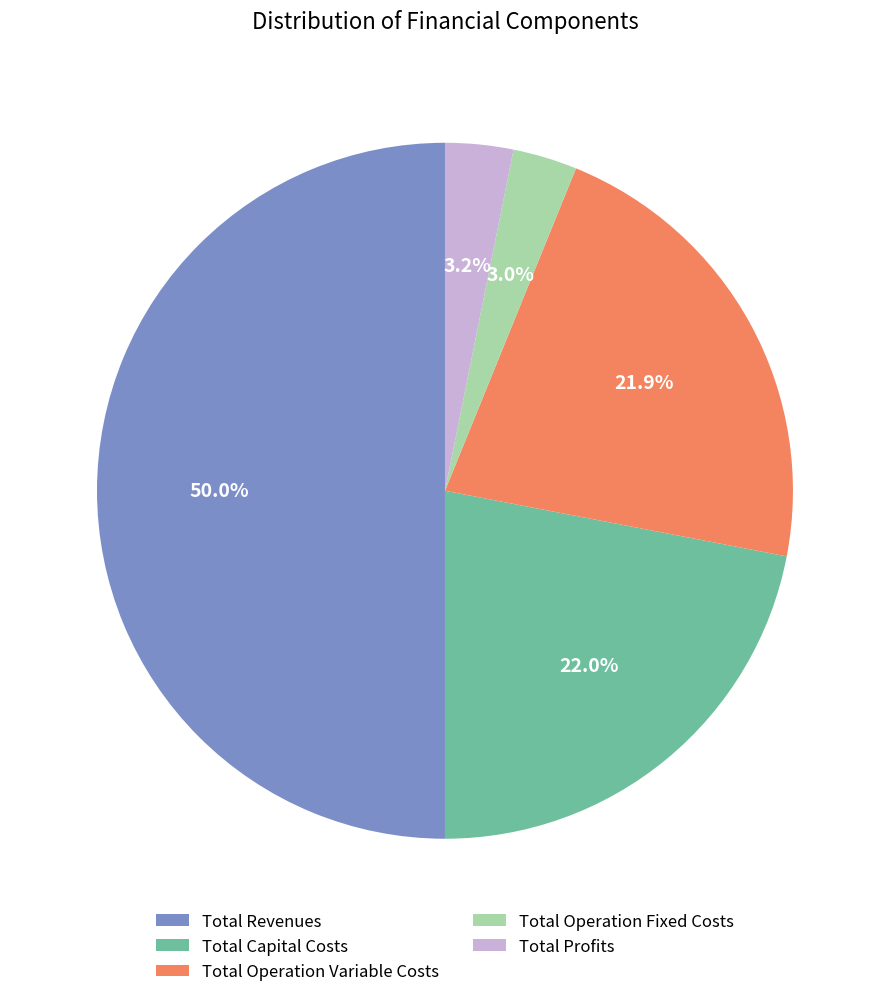

To the nearest percent, what portion does Total Revenues represent?

50%